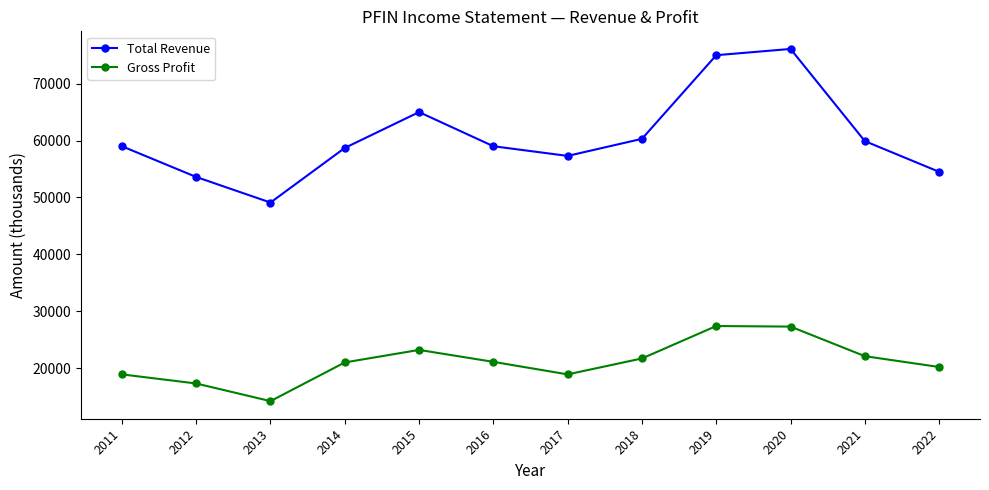

The Total Revenue series shows 99262 at 2011. True or false?

False